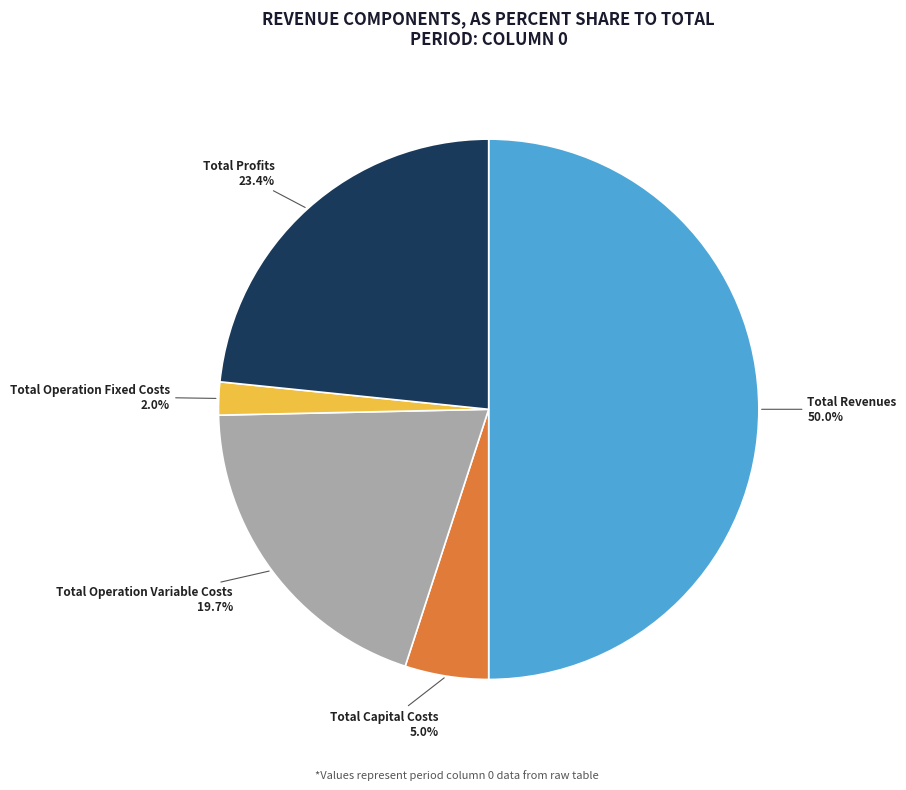

How many segments does this pie chart have?

5